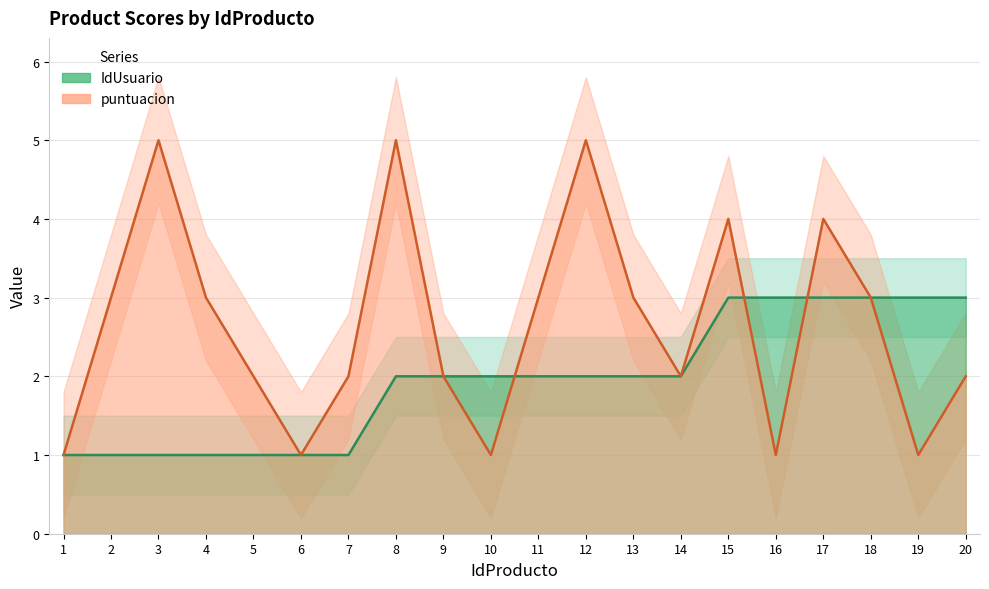

How many categories are shown in the chart?

20